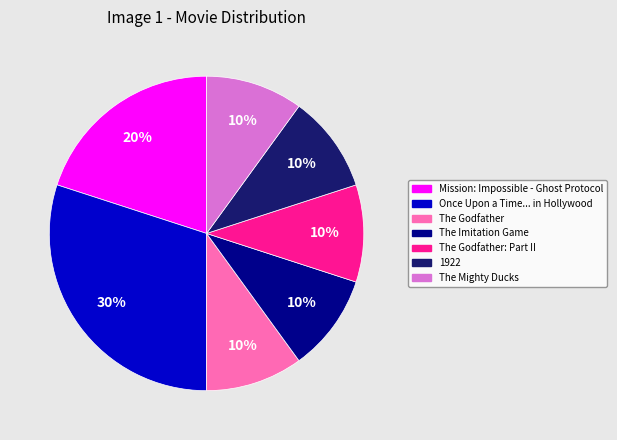

Does any single category account for the majority?

No